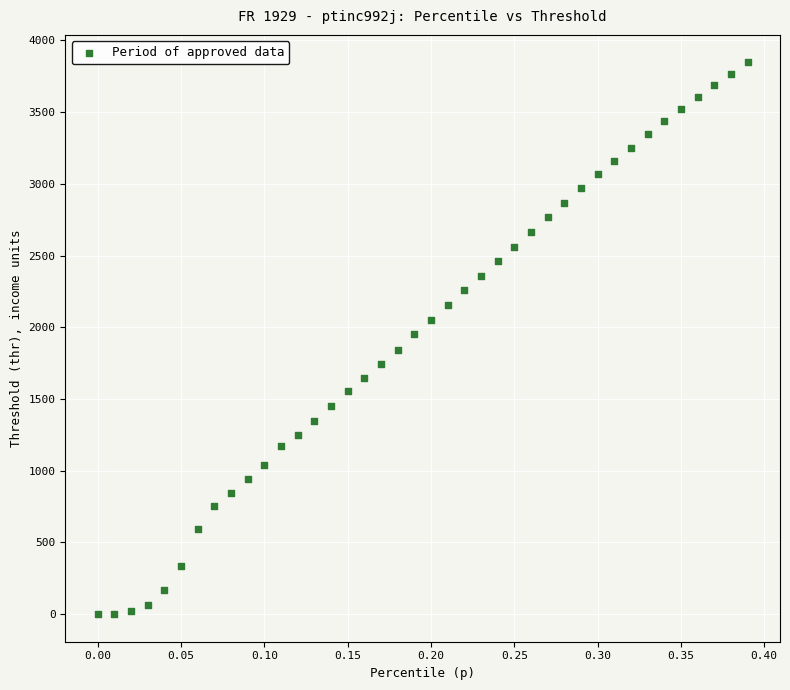

What is the range of Y values (max minus min)?

3846.5